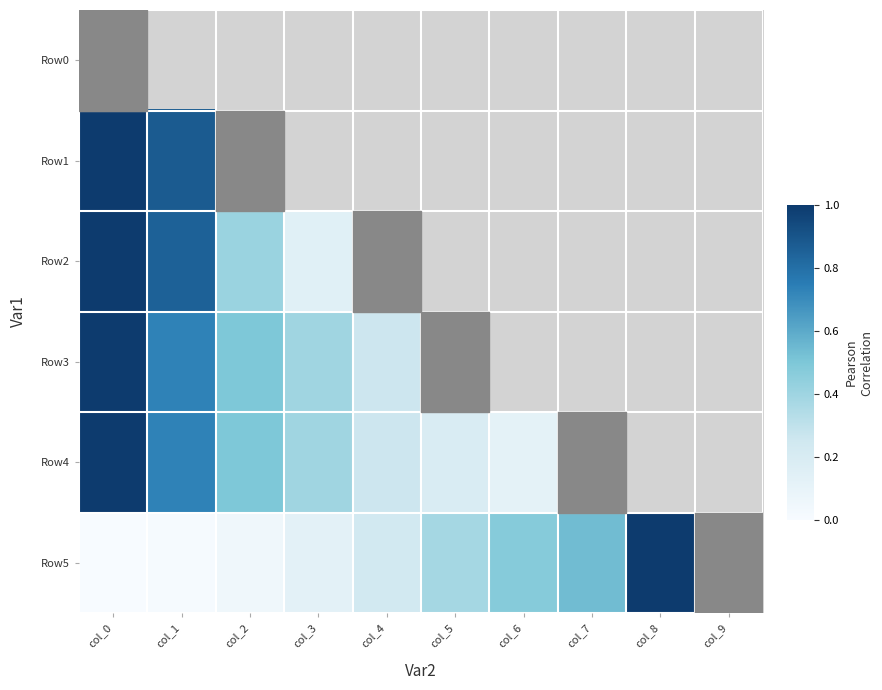

At which category is the sum across all series the highest?

col_0